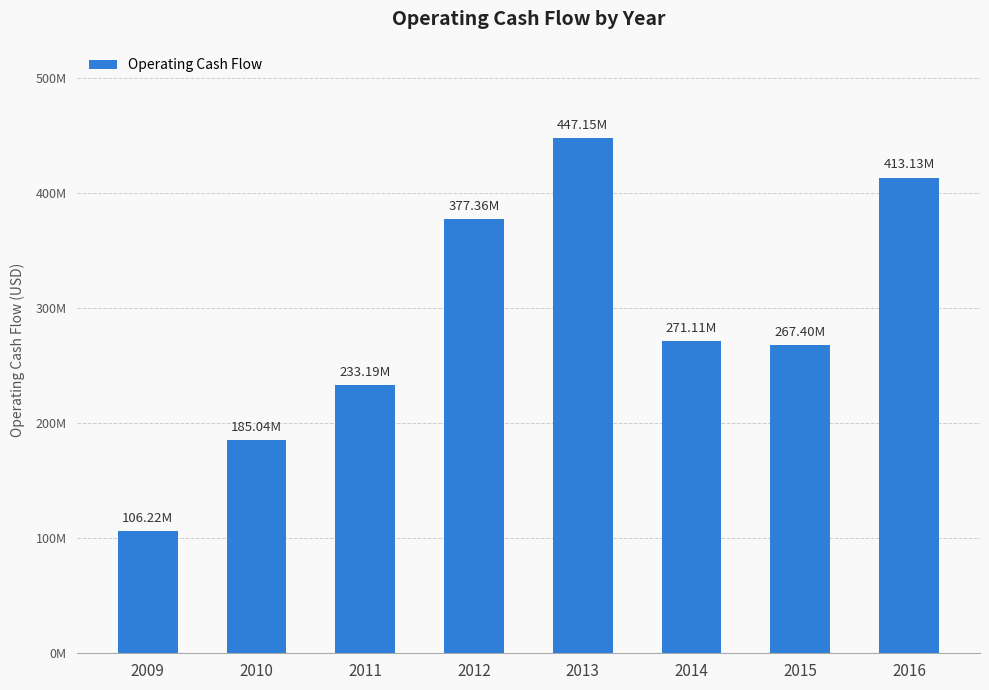

Does the chart contain any negative values?

No